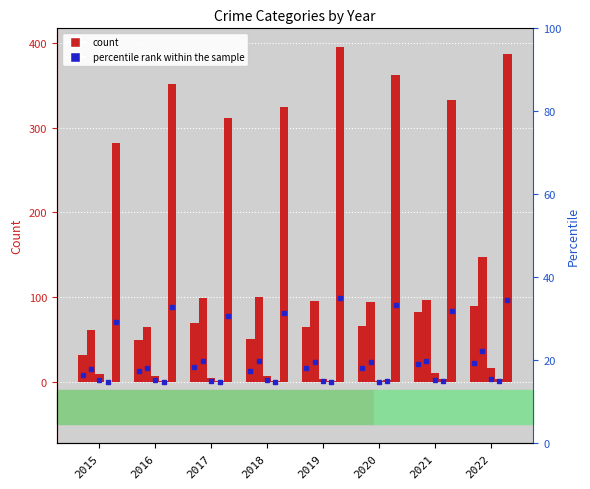

What is the highest value of the Aggravated Assault series?

89